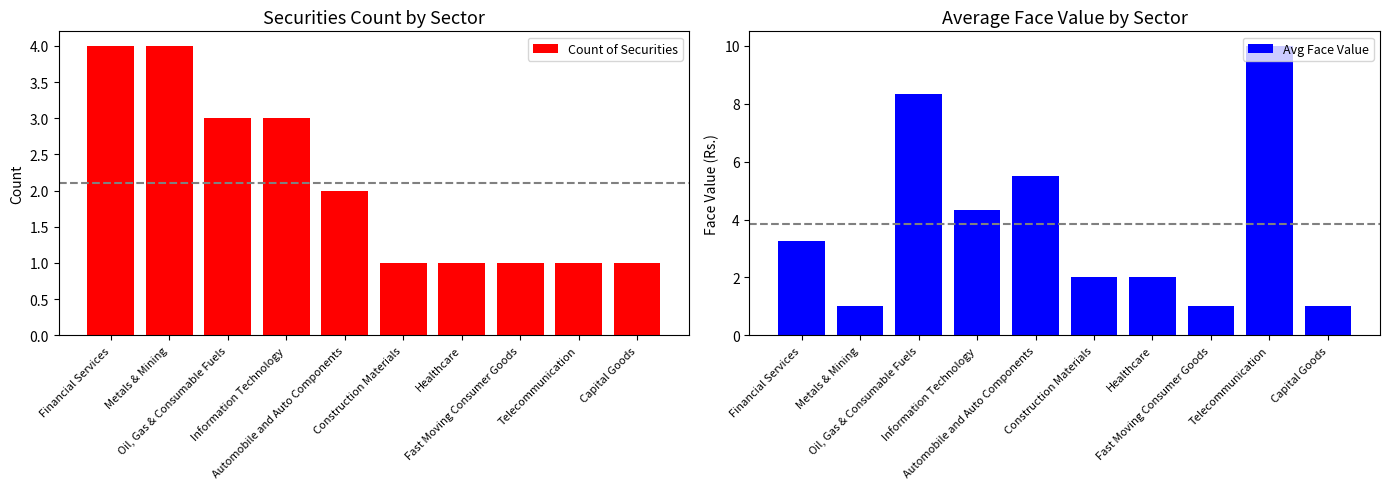

Rank the series by their maximum value, from lowest to highest.

Count of Securities, Avg Face Value